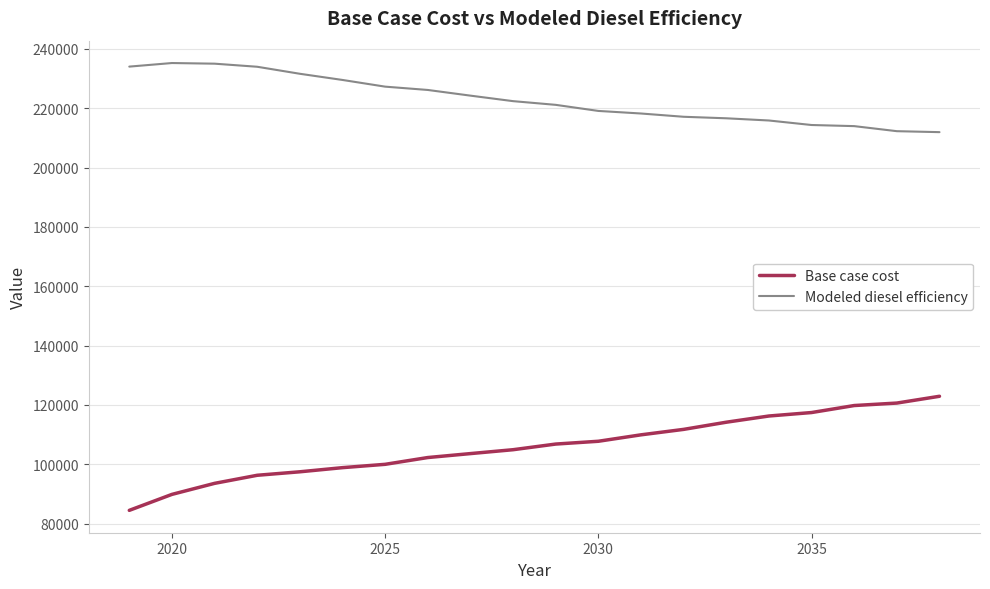

What is the average value of the Base case cost series?

105940.7